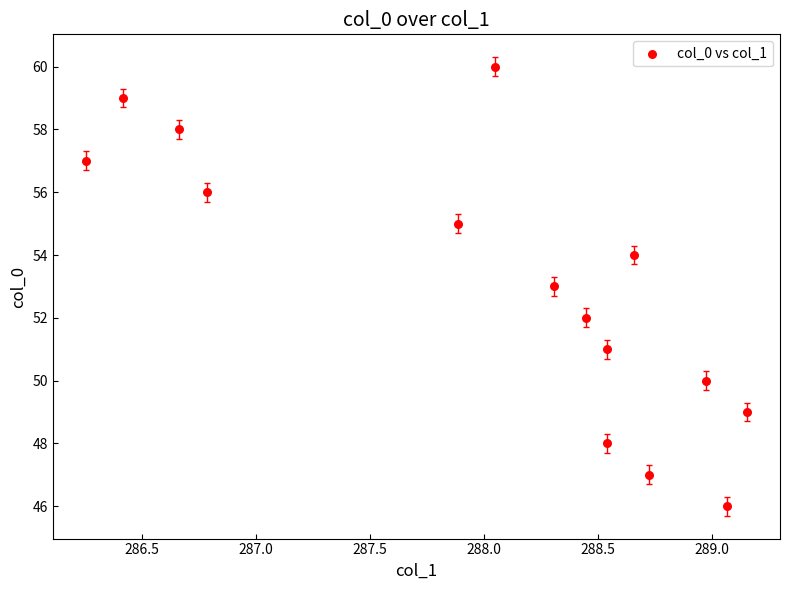

What is the range of Y values (max minus min)?

14